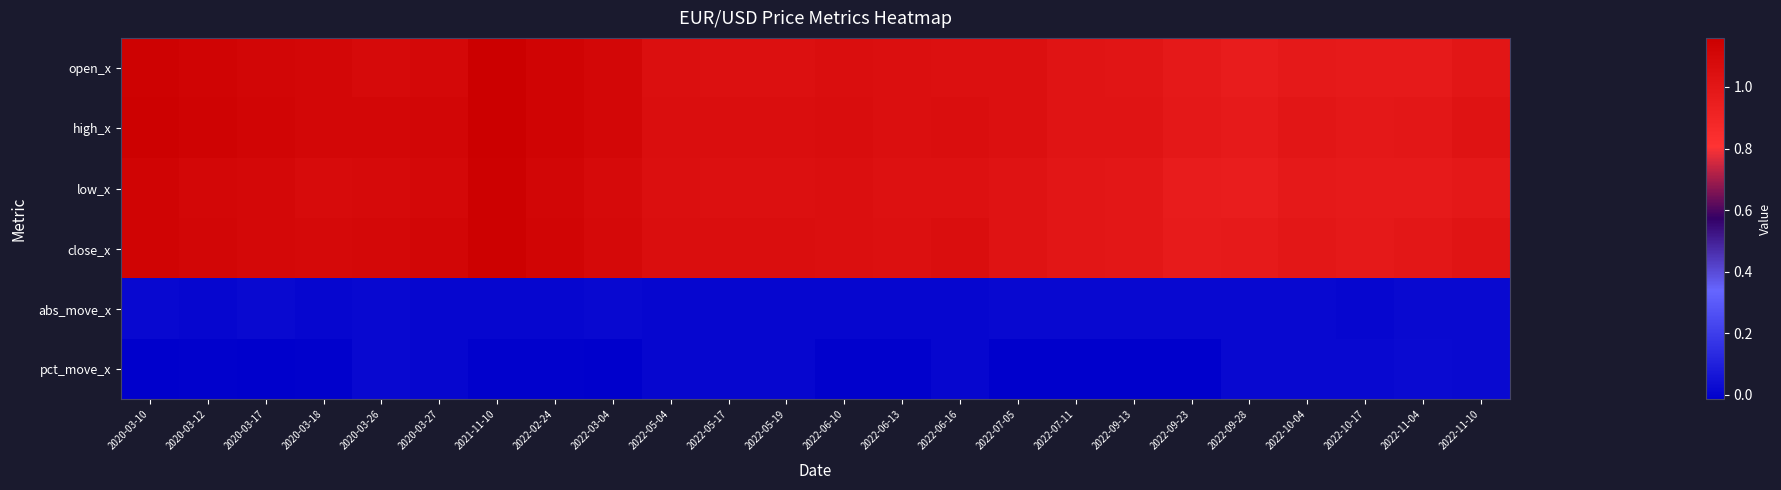

Reading right to left, extract all data points from this chart.

open_x: 2022-11-10=1.0	2022-11-04=1.0	2022-10-17=1.0	2022-10-04=1.0	2022-09-28=1.0	2022-09-23=1.0	2022-09-13=1.0	2022-07-11=1.0	2022-07-05=1.0	2022-06-16=1.0	2022-06-13=1.1	2022-06-10=1.1	2022-05-19=1.0	2022-05-17=1.0	2022-05-04=1.1	2022-03-04=1.1	2022-02-24=1.1	2021-11-10=1.2	2020-03-27=1.1	2020-03-26=1.1	2020-03-18=1.1	2020-03-17=1.1	2020-03-12=1.1	2020-03-10=1.1
high_x: 2022-11-10=1.0	2022-11-04=1.0	2022-10-17=1.0	2022-10-04=1.0	2022-09-28=1.0	2022-09-23=1.0	2022-09-13=1.0	2022-07-11=1.0	2022-07-05=1.0	2022-06-16=1.1	2022-06-13=1.1	2022-06-10=1.1	2022-05-19=1.1	2022-05-17=1.1	2022-05-04=1.1	2022-03-04=1.1	2022-02-24=1.1	2021-11-10=1.2	2020-03-27=1.1	2020-03-26=1.1	2020-03-18=1.1	2020-03-17=1.1	2020-03-12=1.1	2020-03-10=1.1
low_x: 2022-11-10=1.0	2022-11-04=1.0	2022-10-17=1.0	2022-10-04=1.0	2022-09-28=1.0	2022-09-23=1.0	2022-09-13=1.0	2022-07-11=1.0	2022-07-05=1.0	2022-06-16=1.0	2022-06-13=1.0	2022-06-10=1.1	2022-05-19=1.0	2022-05-17=1.0	2022-05-04=1.1	2022-03-04=1.1	2022-02-24=1.1	2021-11-10=1.1	2020-03-27=1.1	2020-03-26=1.1	2020-03-18=1.1	2020-03-17=1.1	2020-03-12=1.1	2020-03-10=1.1
close_x: 2022-11-10=1.0	2022-11-04=1.0	2022-10-17=1.0	2022-10-04=1.0	2022-09-28=1.0	2022-09-23=1.0	2022-09-13=1.0	2022-07-11=1.0	2022-07-05=1.0	2022-06-16=1.1	2022-06-13=1.0	2022-06-10=1.1	2022-05-19=1.1	2022-05-17=1.1	2022-05-04=1.1	2022-03-04=1.1	2022-02-24=1.1	2021-11-10=1.1	2020-03-27=1.1	2020-03-26=1.1	2020-03-18=1.1	2020-03-17=1.1	2020-03-12=1.1	2020-03-10=1.1
abs_move_x: 2022-11-10=0.0	2022-11-04=0.0	2022-10-17=0.0	2022-10-04=0.0	2022-09-28=0.0	2022-09-23=0.0	2022-09-13=0.0	2022-07-11=0.0	2022-07-05=0.0	2022-06-16=0.0	2022-06-13=0.0	2022-06-10=0.0	2022-05-19=0.0	2022-05-17=0.0	2022-05-04=0.0	2022-03-04=0.0	2022-02-24=0.0	2021-11-10=0.0	2020-03-27=0.0	2020-03-26=0.0	2020-03-18=0.0	2020-03-17=0.0	2020-03-12=0.0	2020-03-10=0.0
pct_move_x: 2022-11-10=0.0	2022-11-04=0.0	2022-10-17=0.0	2022-10-04=0.0	2022-09-28=0.0	2022-09-23=-0.0	2022-09-13=-0.0	2022-07-11=-0.0	2022-07-05=-0.0	2022-06-16=0.0	2022-06-13=-0.0	2022-06-10=-0.0	2022-05-19=0.0	2022-05-17=0.0	2022-05-04=0.0	2022-03-04=-0.0	2022-02-24=-0.0	2021-11-10=-0.0	2020-03-27=0.0	2020-03-26=0.0	2020-03-18=-0.0	2020-03-17=-0.0	2020-03-12=-0.0	2020-03-10=-0.0